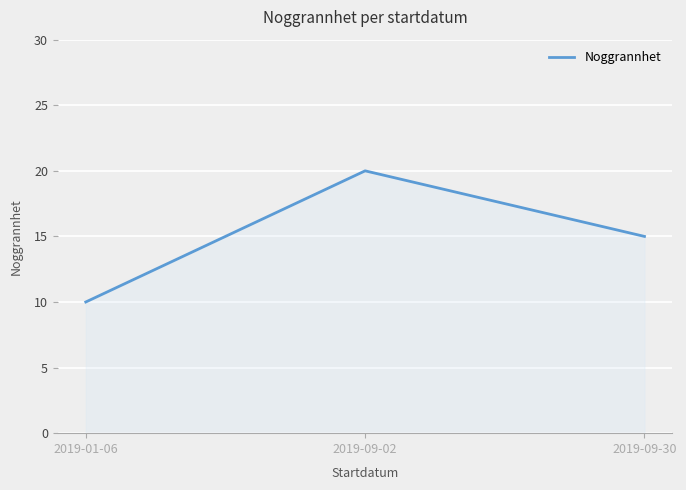

Reading right to left, list all the values displayed in this chart.

15	20	10